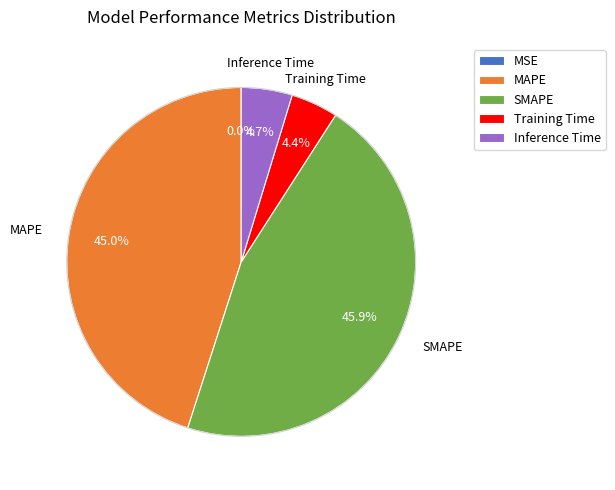

What is the largest slice in the pie chart?

SMAPE